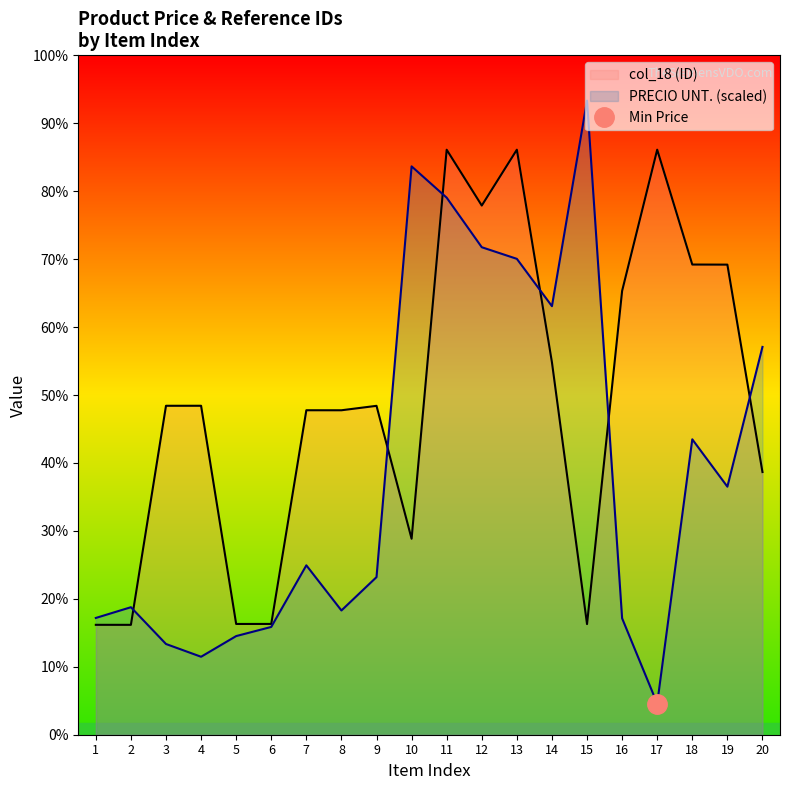

True or false: col_18 (ID) has a value of 19598.0 at 16.

True